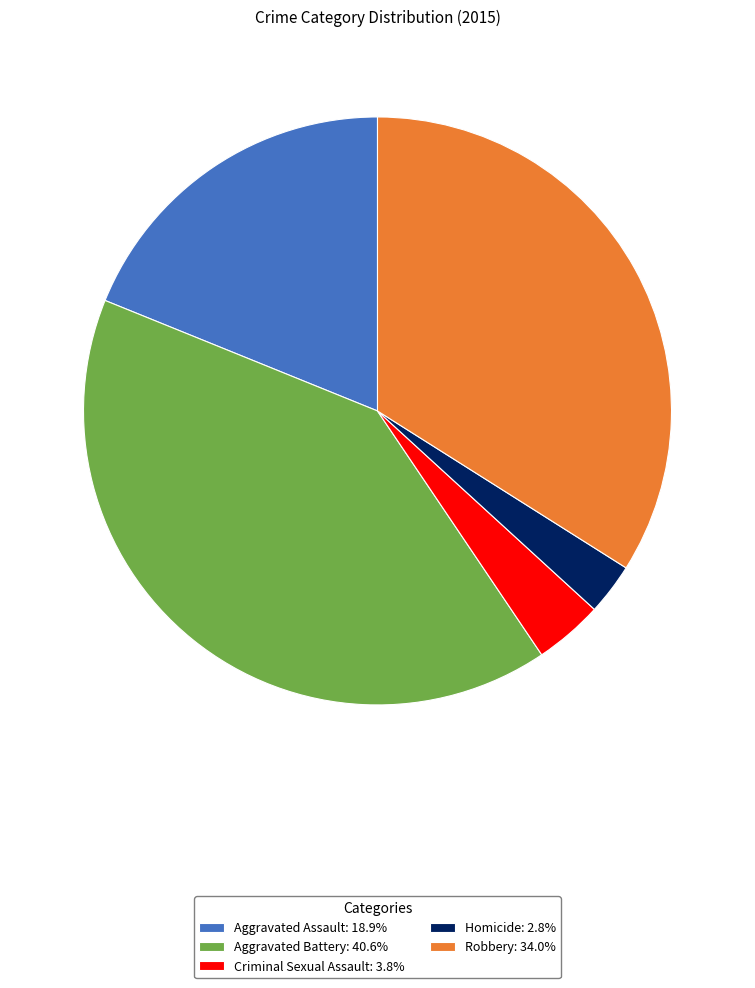

What is the ratio of the value at Robbery: 34.0% to the value at Homicide: 2.8%?

12.0